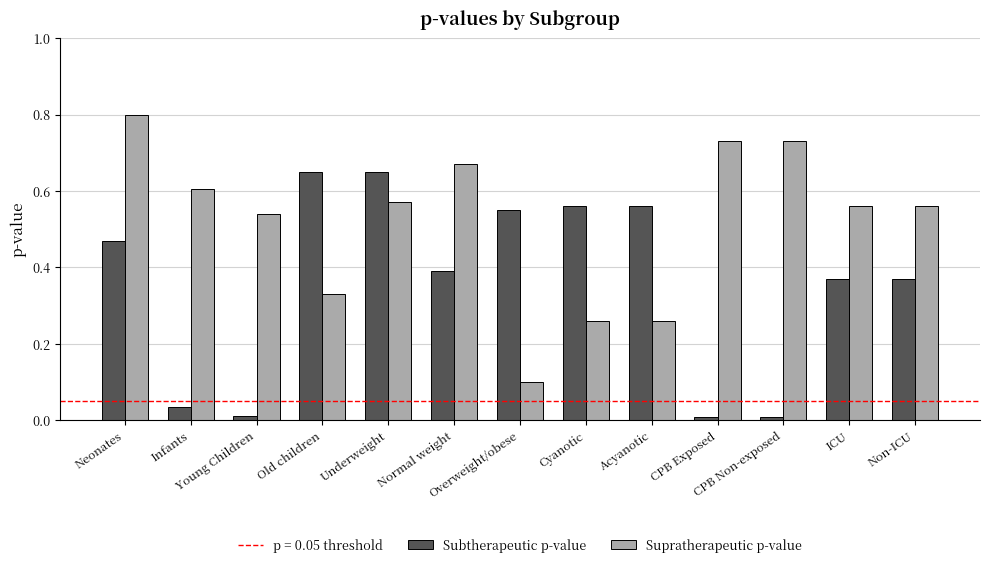

Which series changed the most between Underweight and ICU?

Subtherapeutic p-value